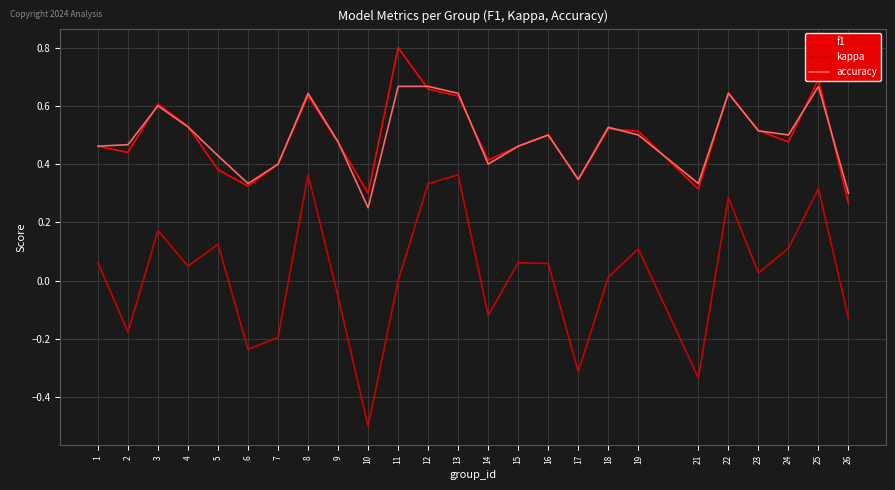

What are all the series names shown in the legend?

f1, kappa, accuracy